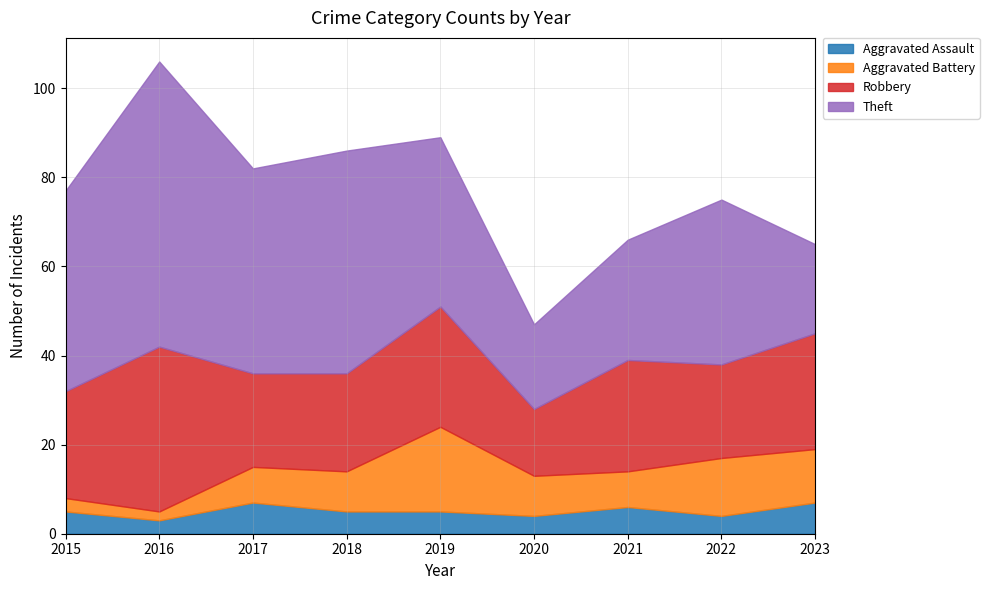

The Aggravated Battery series shows 12 at 2023. True or false?

True